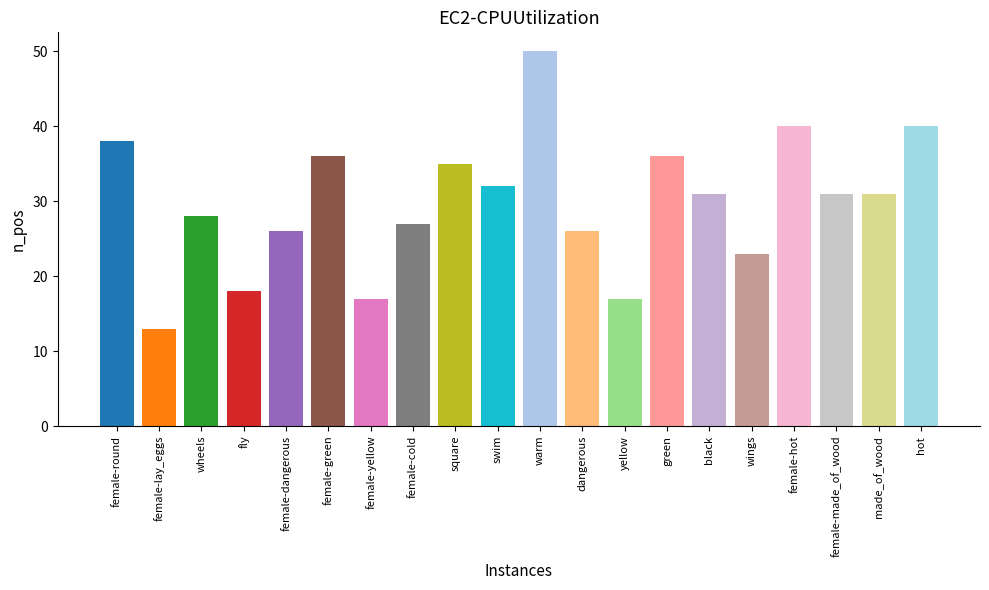

What is the average value?

30